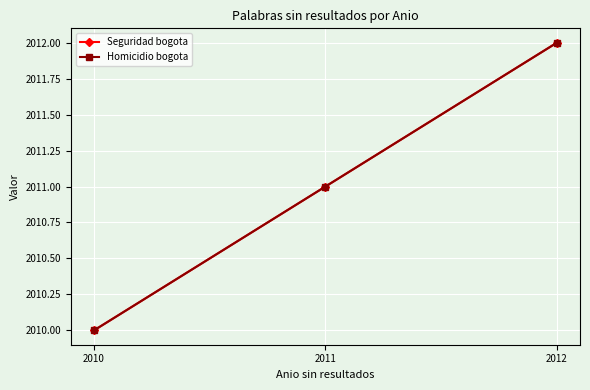

Reading right to left, what are all the values shown in this chart?

Seguridad bogota: 2012=2012	2011=2011	2010=2010
Homicidio bogota: 2012=2012	2011=2011	2010=2010